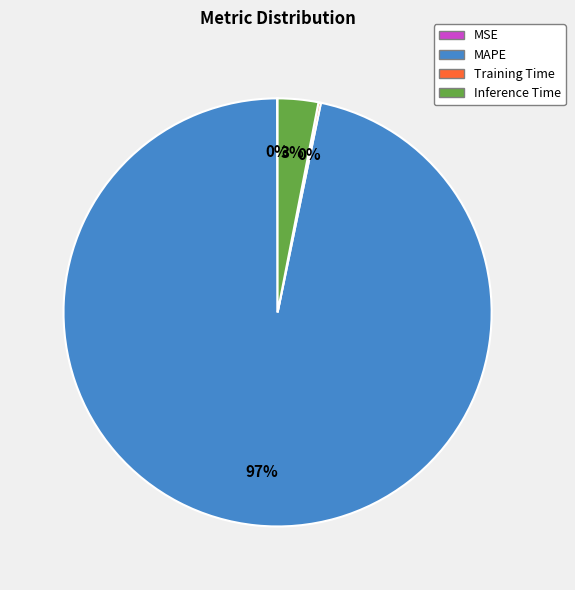

To the nearest percent, what is the difference between the largest and smallest slice percentages?

97%